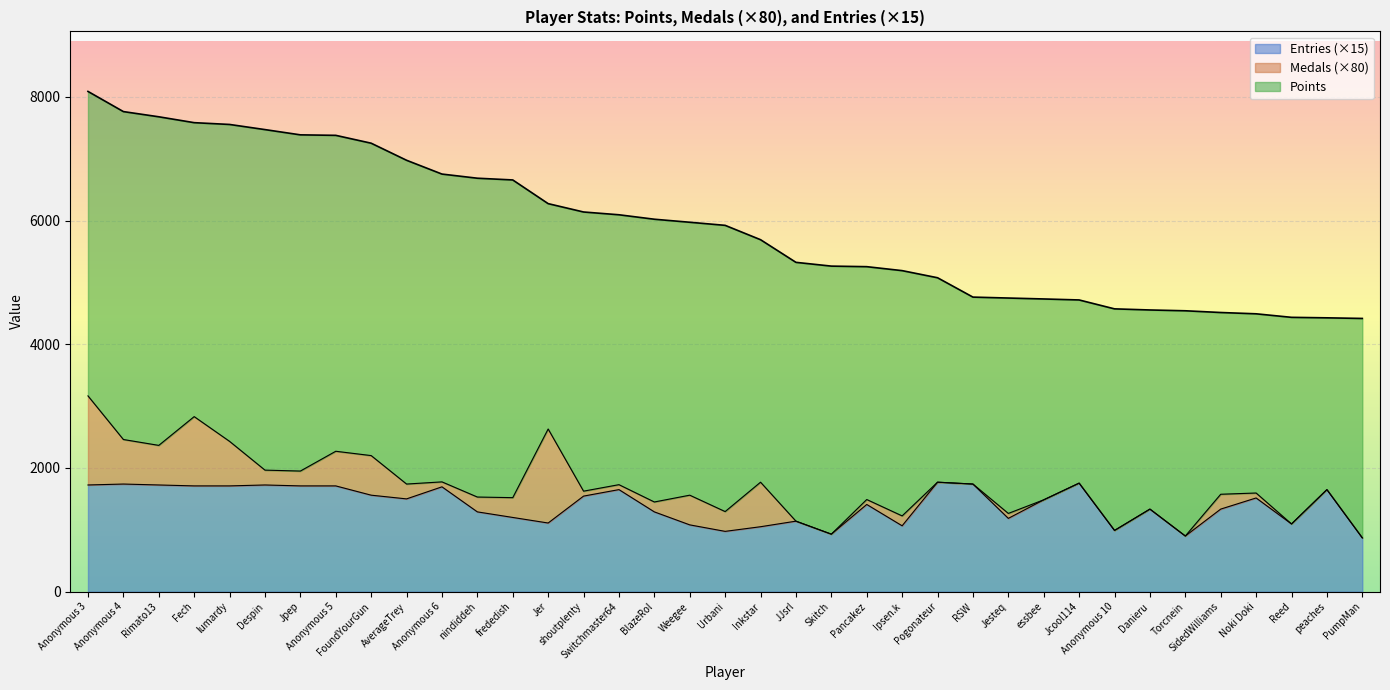

Between RSW and Urbani, which is larger?

Urbani